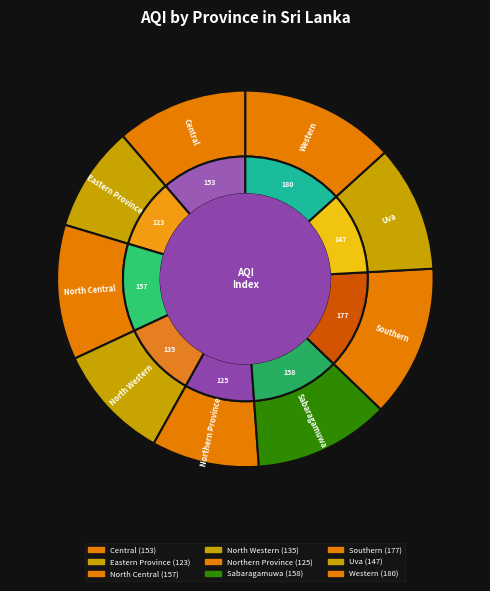

What is the change in value from North Central to Northern Province?

-32